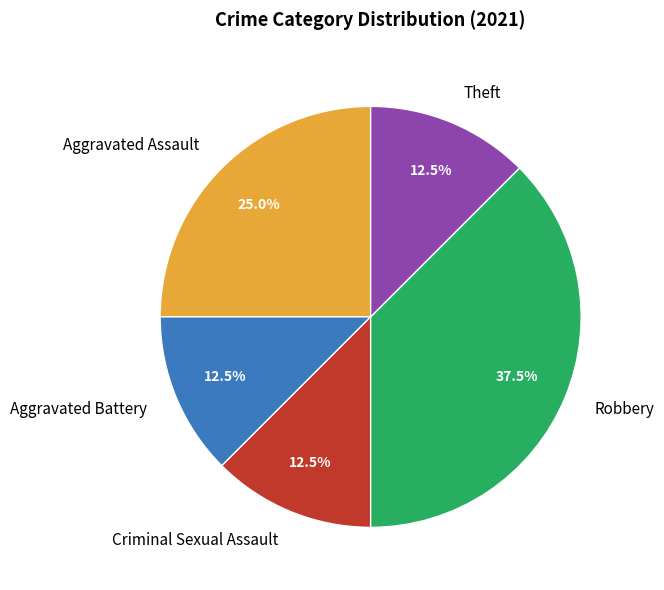

Which has a higher value, Theft or Robbery?

Robbery